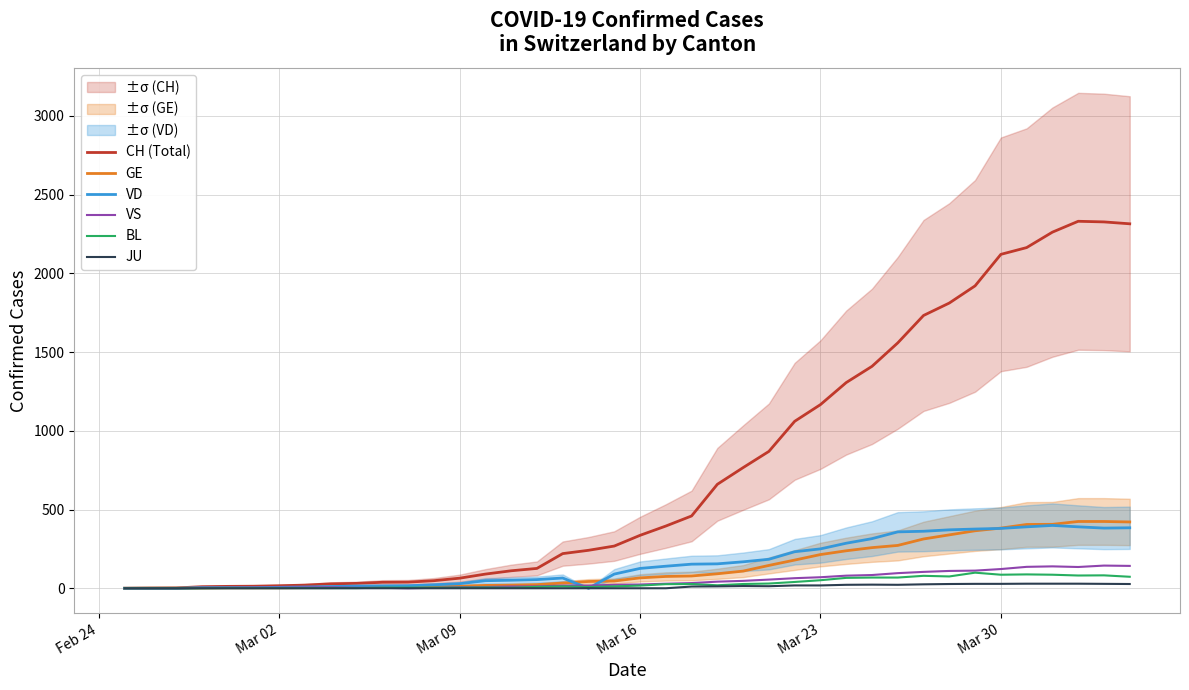

Is it true that BL equals 1 at 11?

False